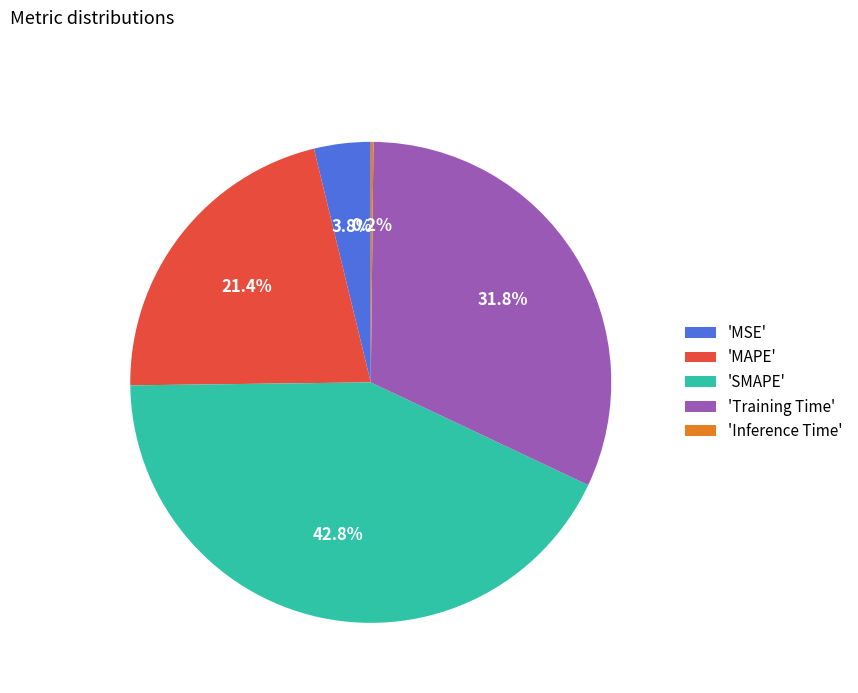

Combined, what portion of the pie is 'MAPE' and 'SMAPE'?

64.2%